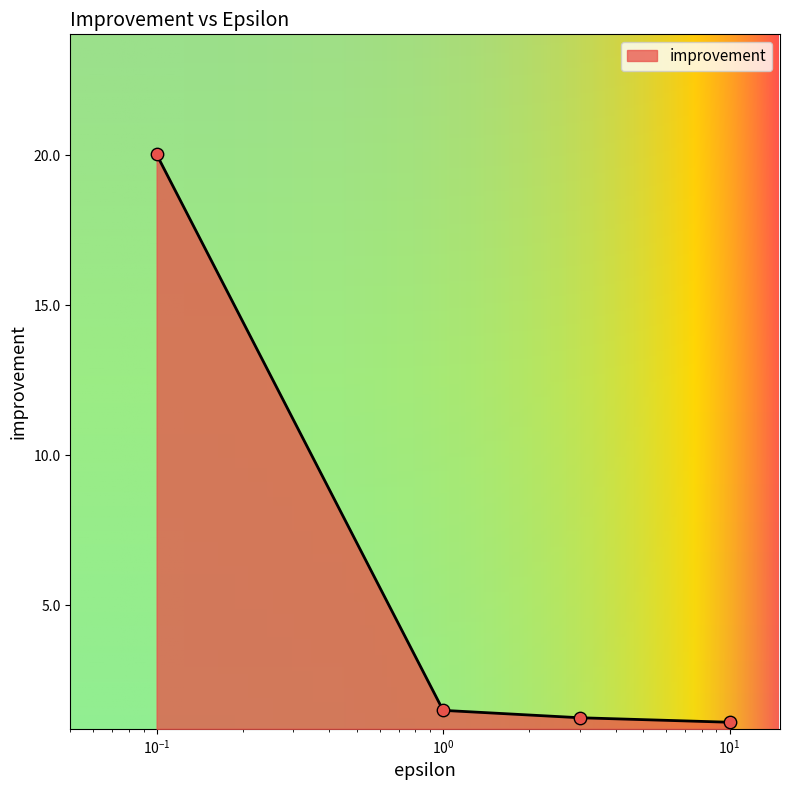

What is the average value?

6.0